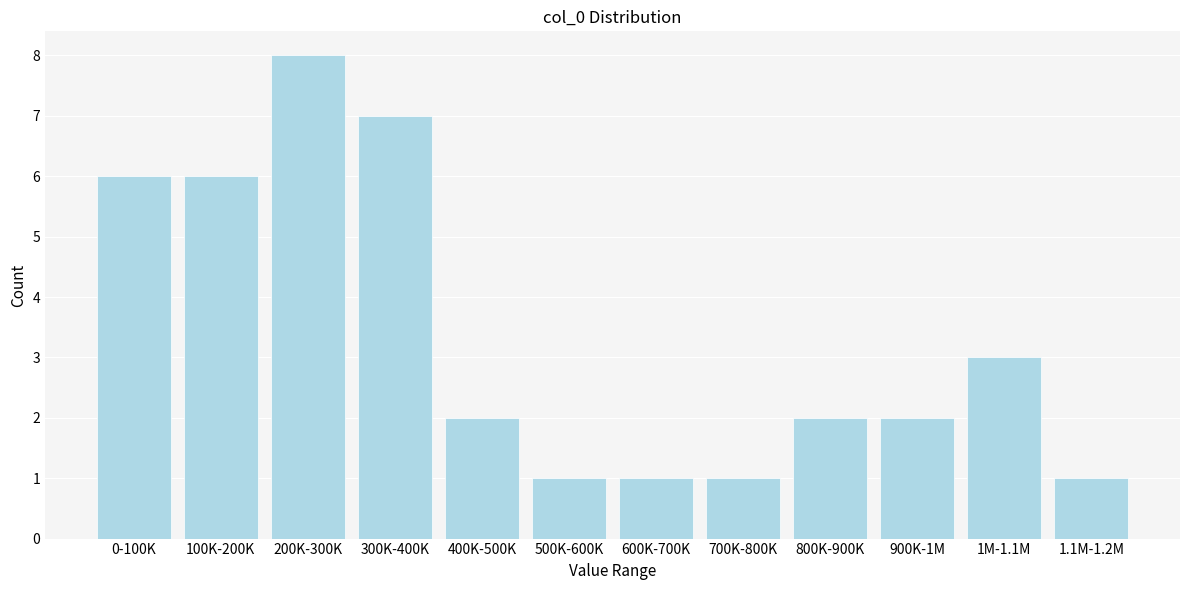

Reading right to left, extract all data points from this chart.

1.1M-1.2M=1	1M-1.1M=3	900K-1M=2	800K-900K=2	700K-800K=1	600K-700K=1	500K-600K=1	400K-500K=2	300K-400K=7	200K-300K=8	100K-200K=6	0-100K=6